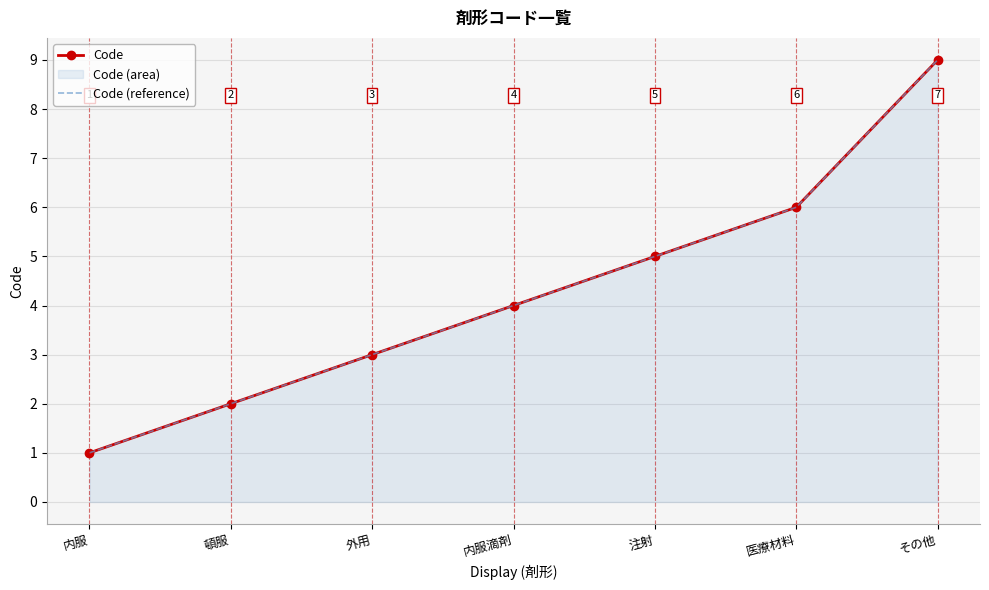

Between 注射 and 外用, which is larger?

注射